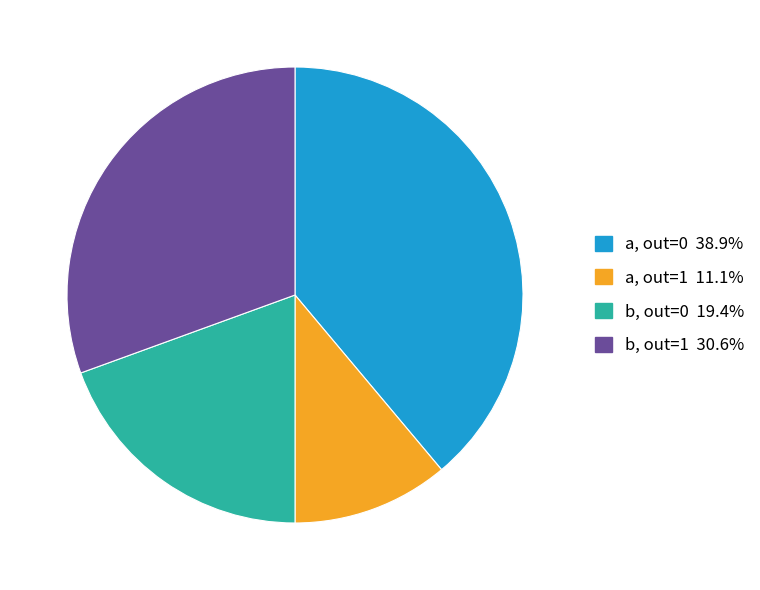

How many segments does this pie chart have?

4